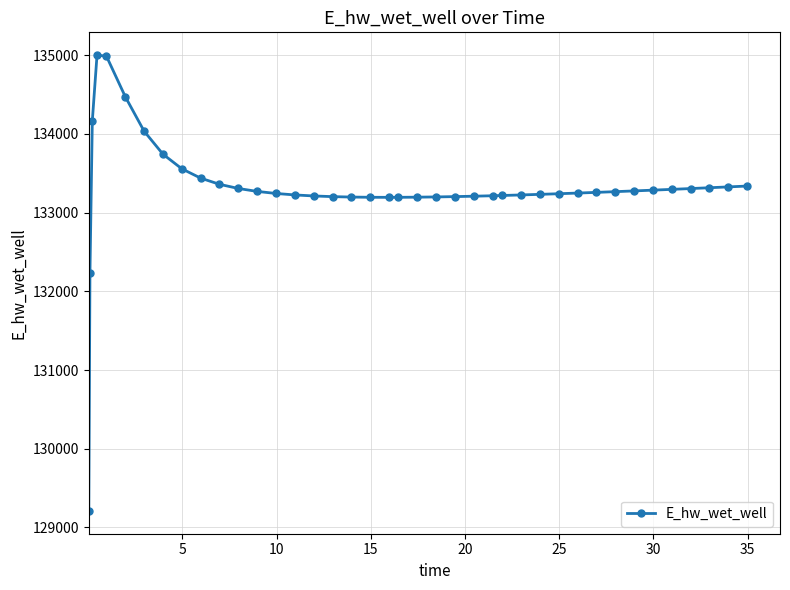

What is the value of the 3rd point from the left?

134166.1